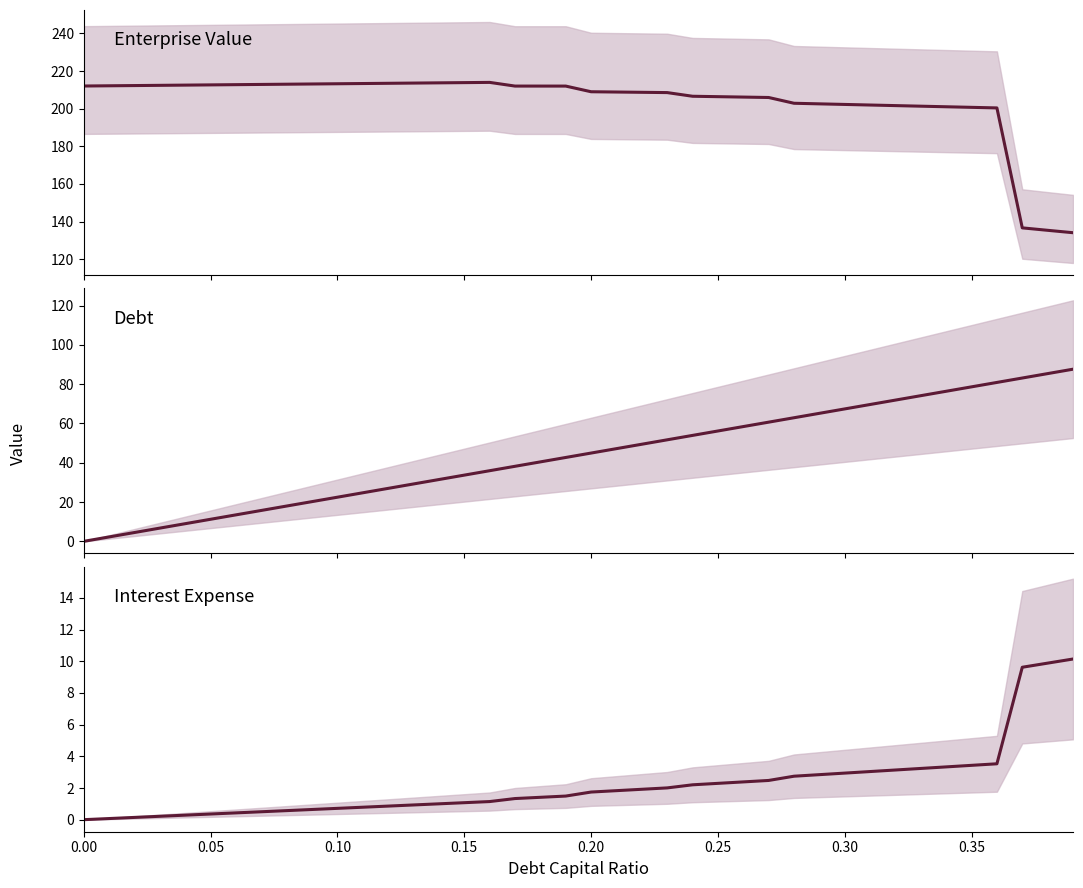

True or false: Enterprise Value has more than 2 points higher than both neighbors.

False